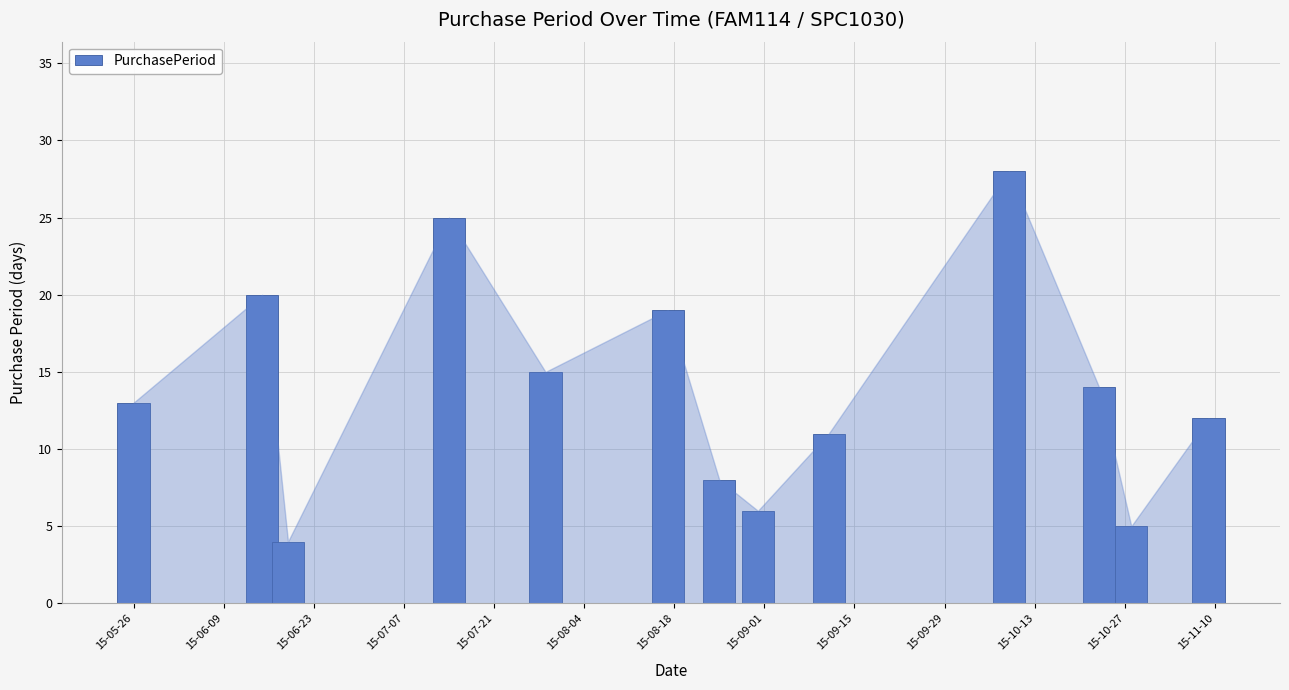

What is the maximum value shown in the chart?

28